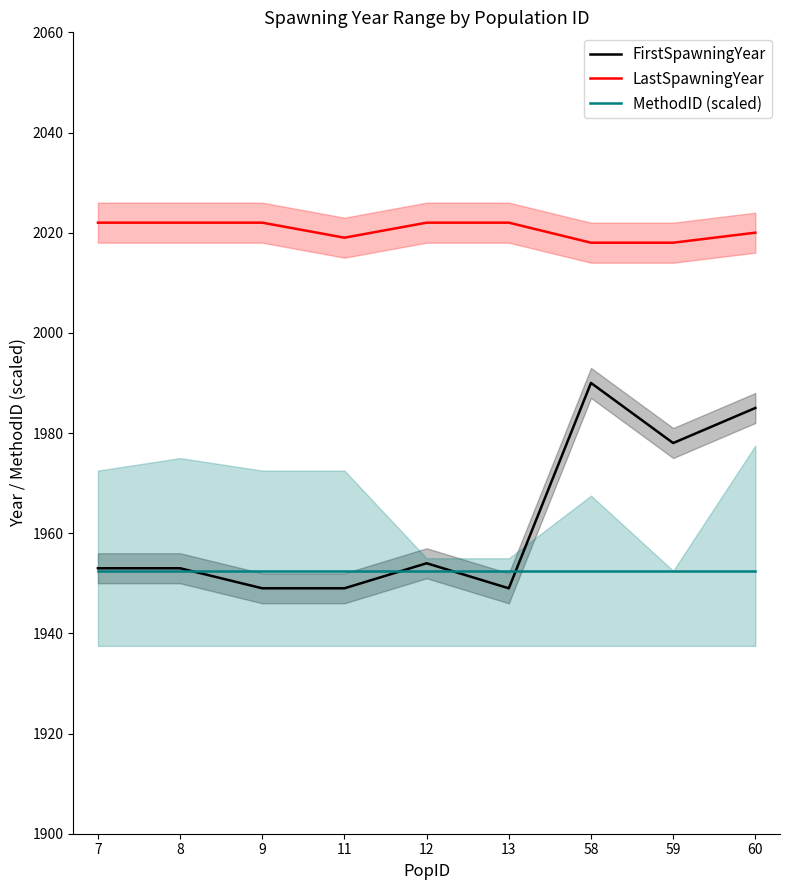

Which series has the largest range (max minus min)?

FirstSpawningYear